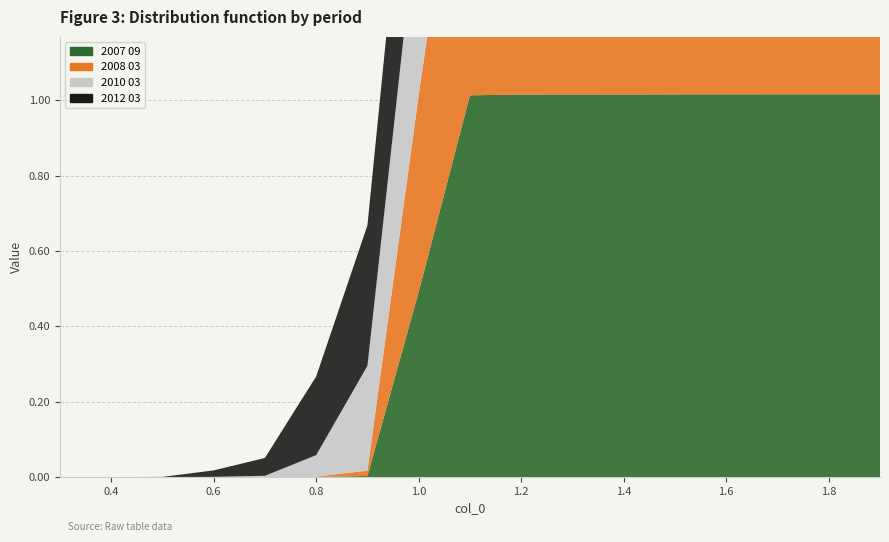

Reading left to right, transcribe all the data shown in this chart.

2007 09: 0.0	0.0	0.0	0.0	0.0	0.0	0.0	0.5	1.0	1.0	1.0	1.0	1.0	1.0	1.0	1.0	1.0
2008 03: 0.0	0.0	0.0	0.0	0.0	0.0	0.0	0.5	0.9	1.0	1.0	1.0	1.0	1.0	1.0	1.0	1.0
2010 03: 0.0	0.0	0.0	0.0	0.0	0.1	0.3	0.5	0.8	0.9	0.9	0.9	1.0	1.0	1.0	1.0	1.0
2012 03: 0.0	0.0	0.0	0.0	0.0	0.2	0.4	0.5	0.7	0.8	0.9	0.9	0.9	0.9	0.9	1.0	1.0